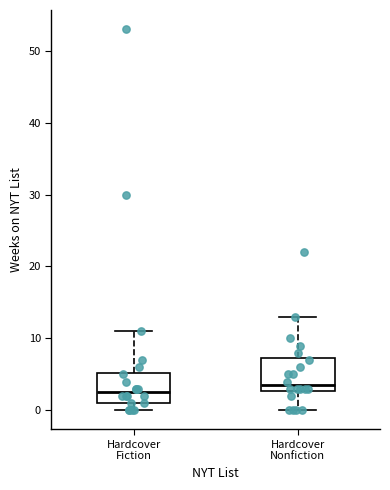

Where is the upper edge of the box for Hardcover Nonfiction on the y-axis? The values are not printed on the chart, so give them approximately, as read against the axis.

7